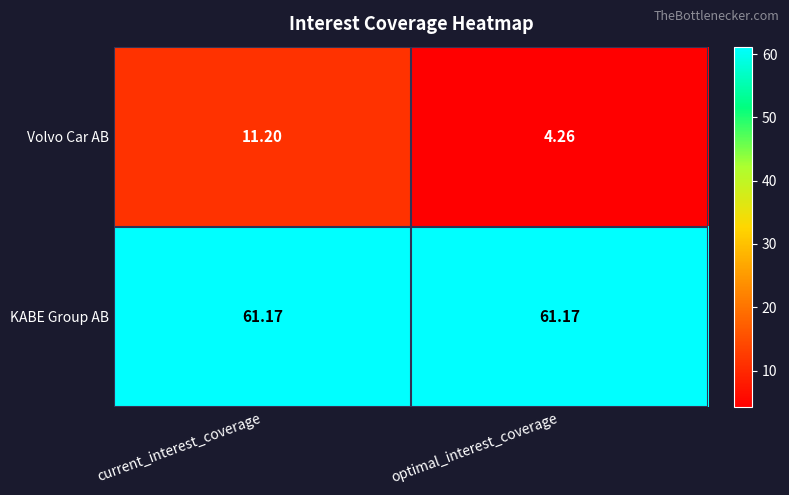

Is the value of KABE Group AB at current_interest_coverage greater than the value of Volvo Car AB at optimal_interest_coverage?

Yes